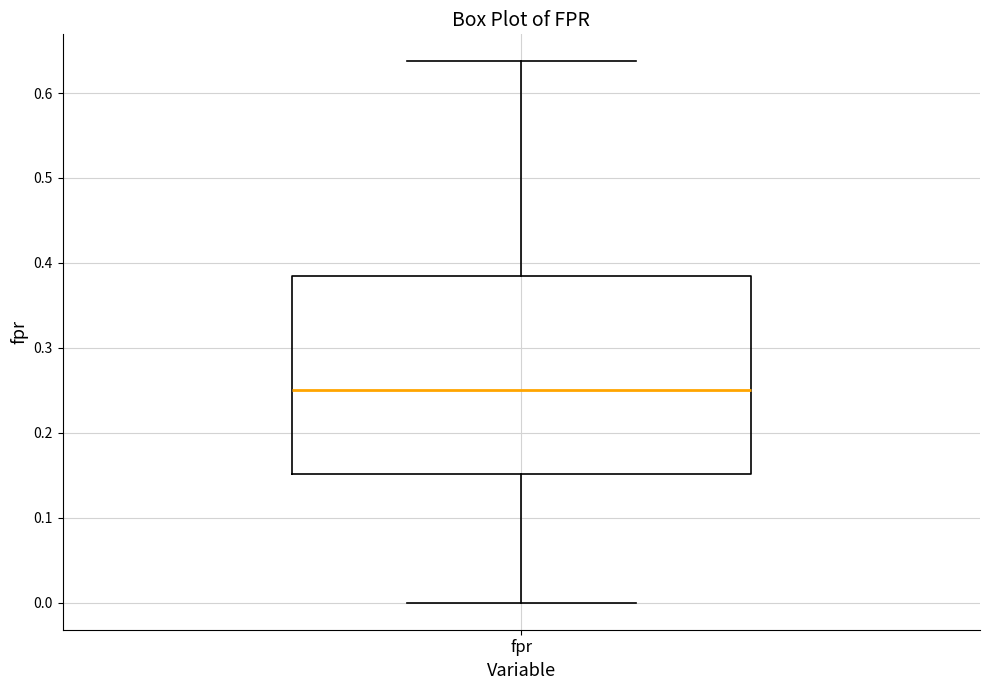

Read this box plot against the y-axis: the position of the median line, the range covered by the box, and the ends of both whiskers. The values are not printed on the chart, so give them approximately, as read against the axis.

median 0.25, box 0.15 to 0.38, whiskers 0.00 to 0.64